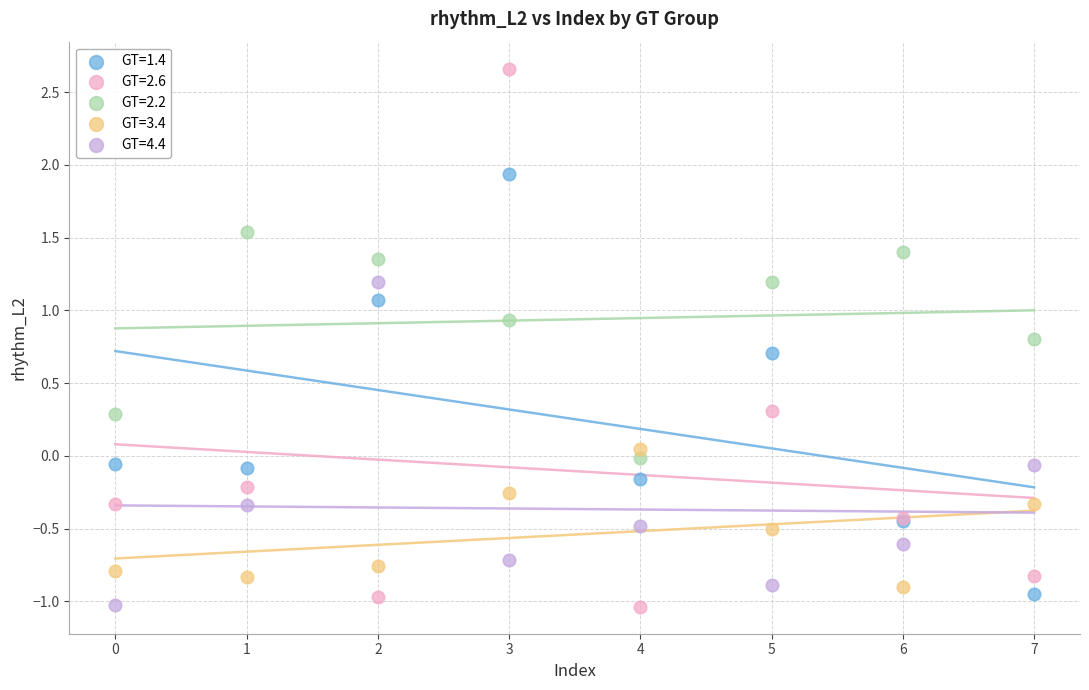

Which series contains the highest Y value?

GT=2.6